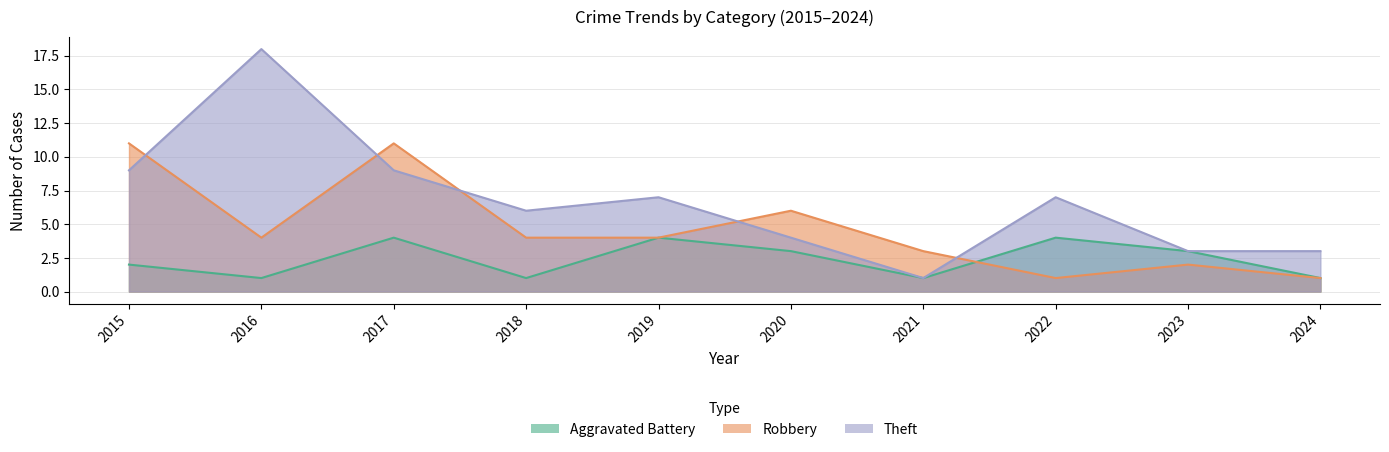

Rank the categories by Theft value from highest to lowest.

2016, 2015, 2017, 2019, 2022, 2018, 2020, 2023, 2024, 2021